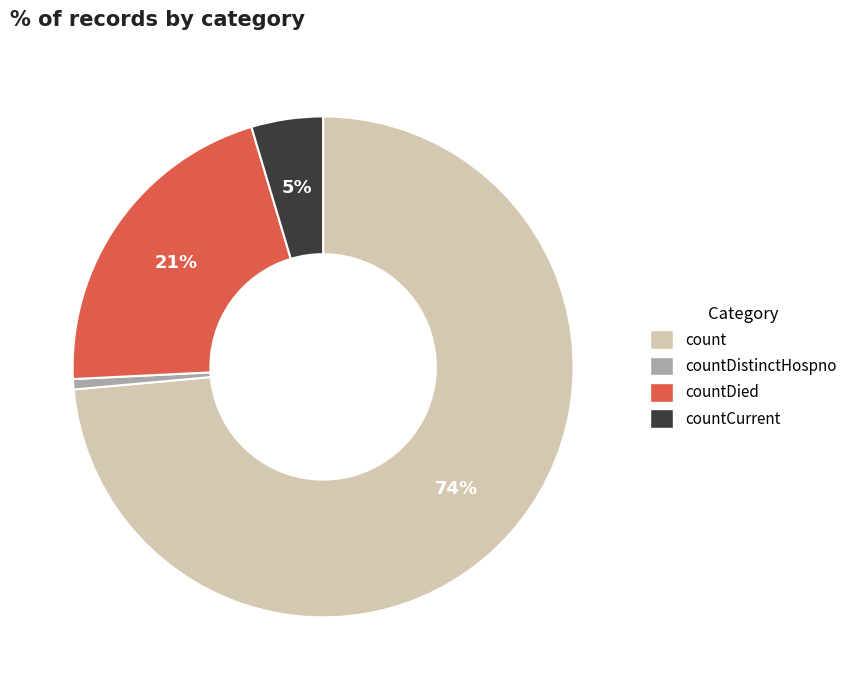

True or false: count accounts for 74% of the total.

True